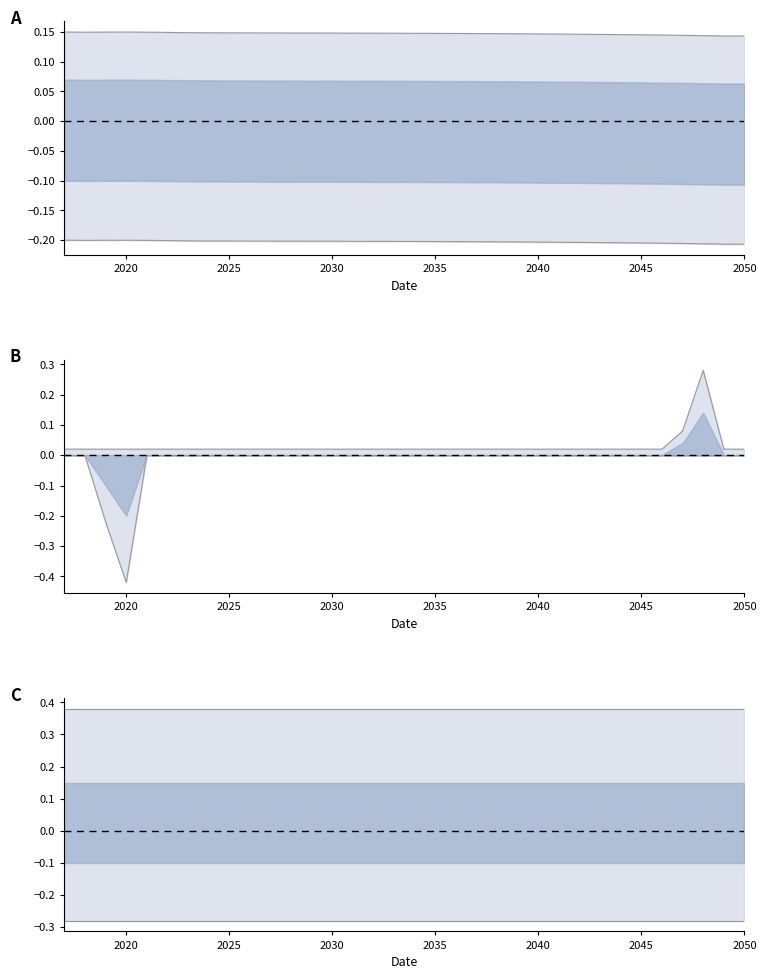

At how many categories does at least one series exceed 0?

34